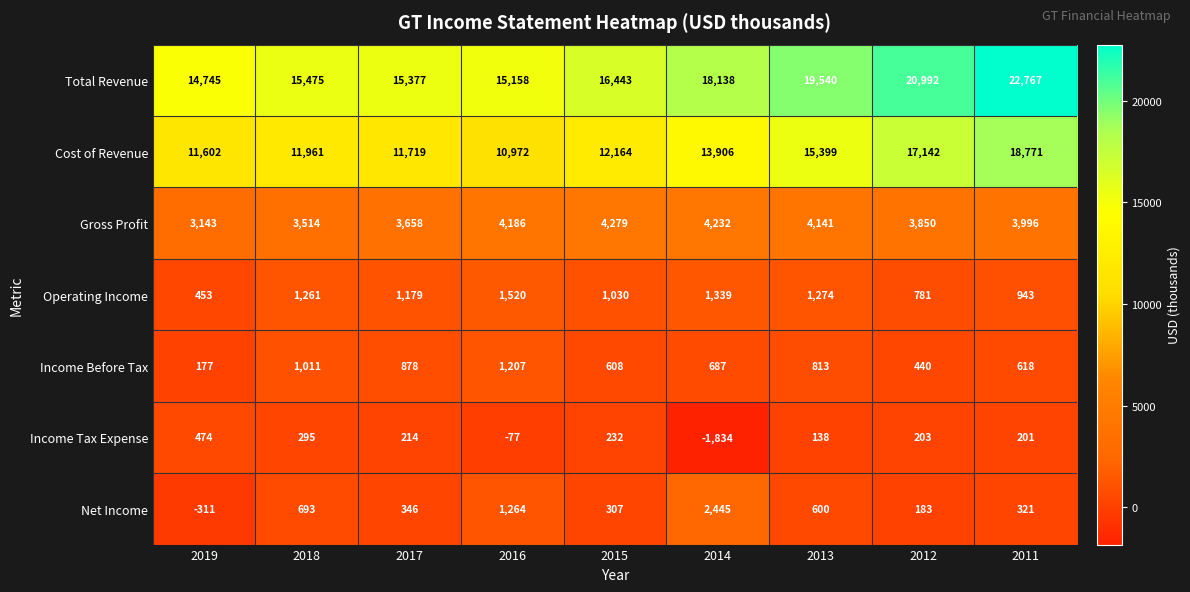

At 2015, list the series in order from smallest to largest.

Income Tax Expense, Net Income, Income Before Tax, Operating Income, Gross Profit, Cost of Revenue, Total Revenue